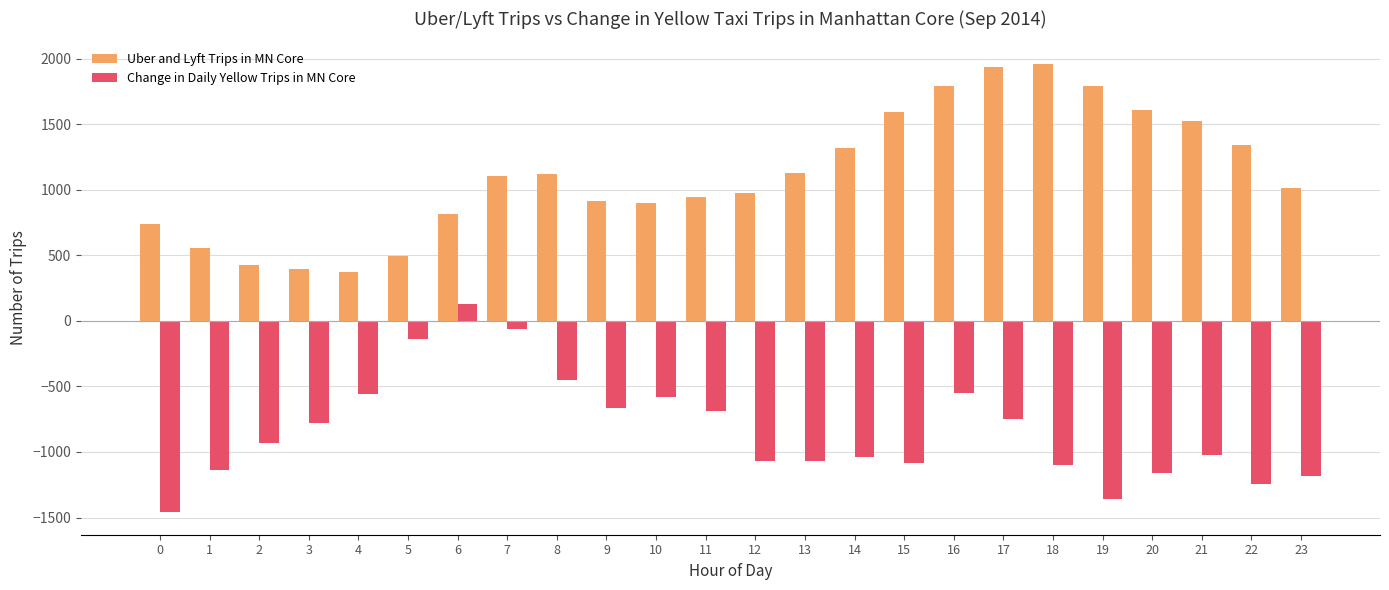

The value of Change in Daily Yellow Trips in MN Core at 2 is -929.9. True or false?

True